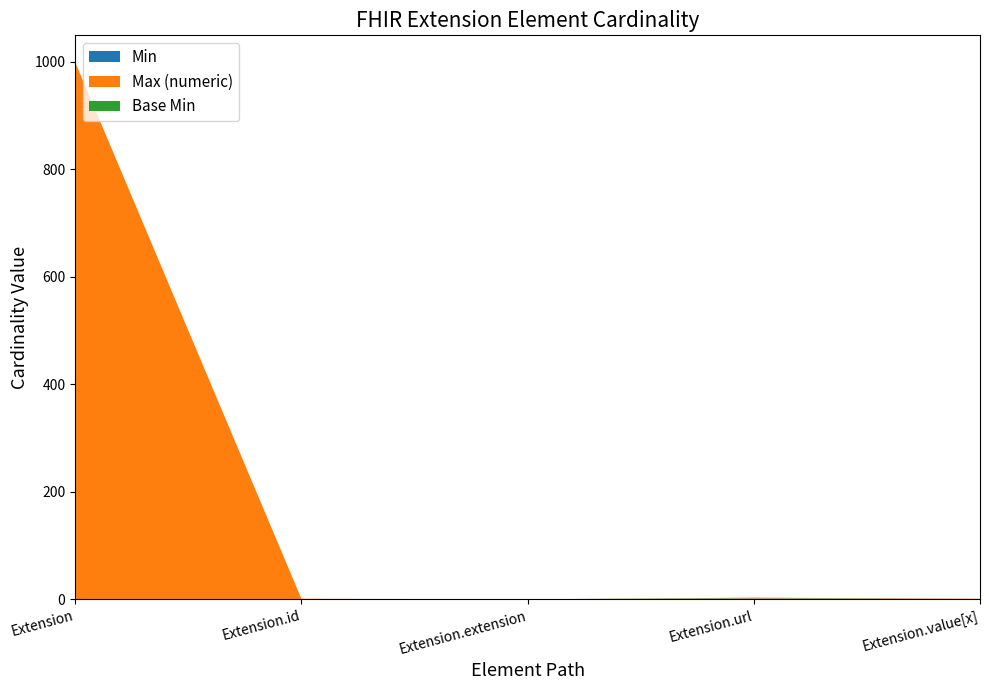

Reading left to right, transcribe all the data shown in this chart.

Min: 0	0	0	1	0
Max (numeric): 999	1	0	1	1
Base Min: 0	0	0	1	0